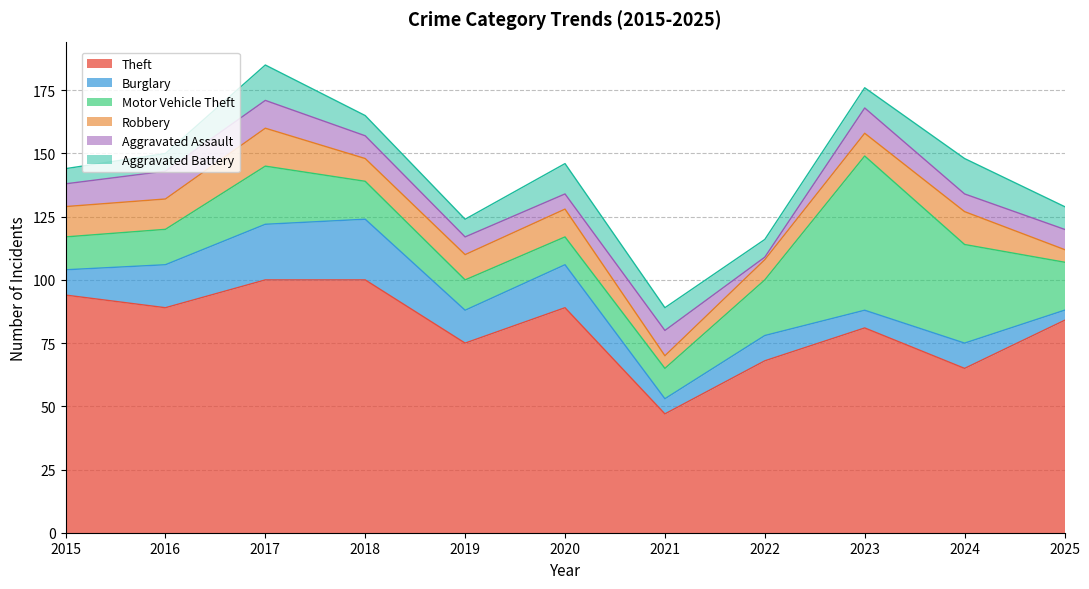

At which category does Burglary reach its first local valley?

2019